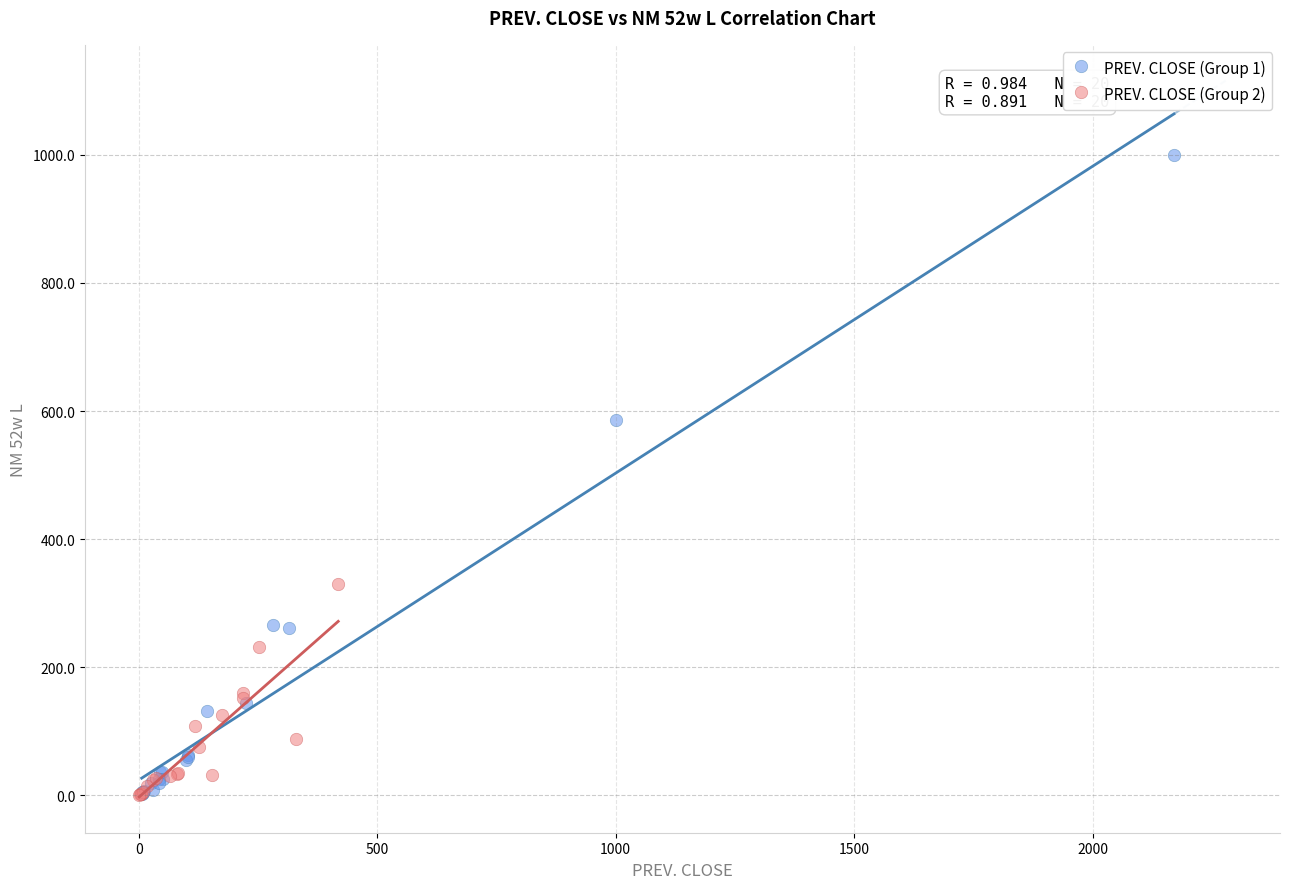

Which series contains the highest Y value?

PREV. CLOSE (Group 1)